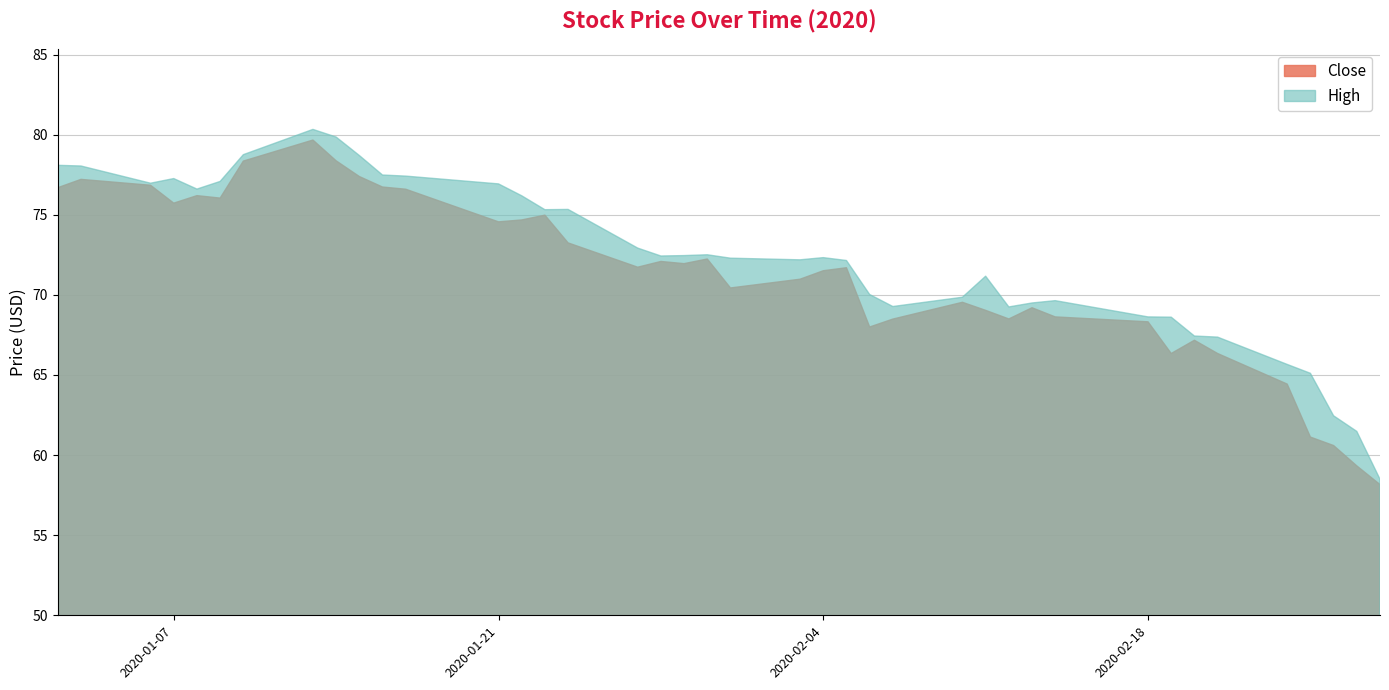

How many values in the High series are below 72?

16